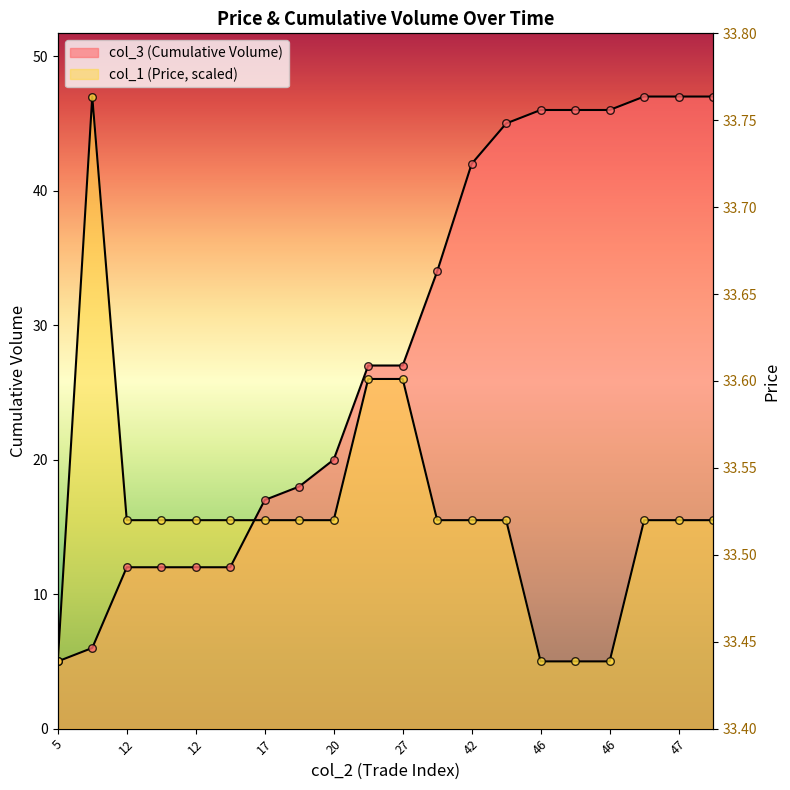

Which series reaches the maximum Y coordinate?

col_3 (Cumulative Volume)